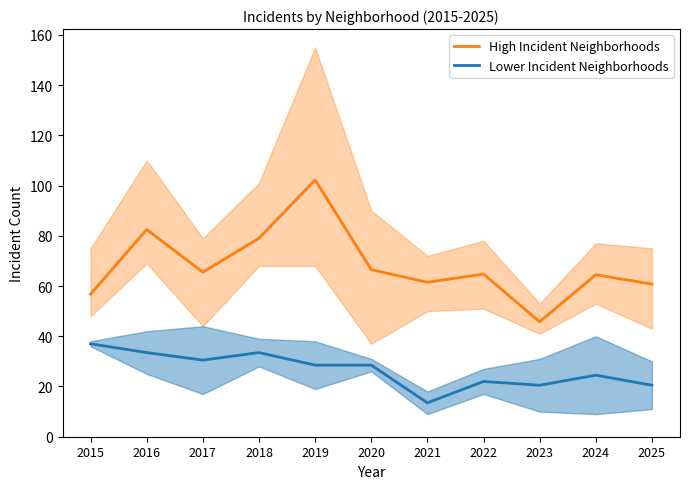

What is the minimum value for High Incident Neighborhoods?

45.8